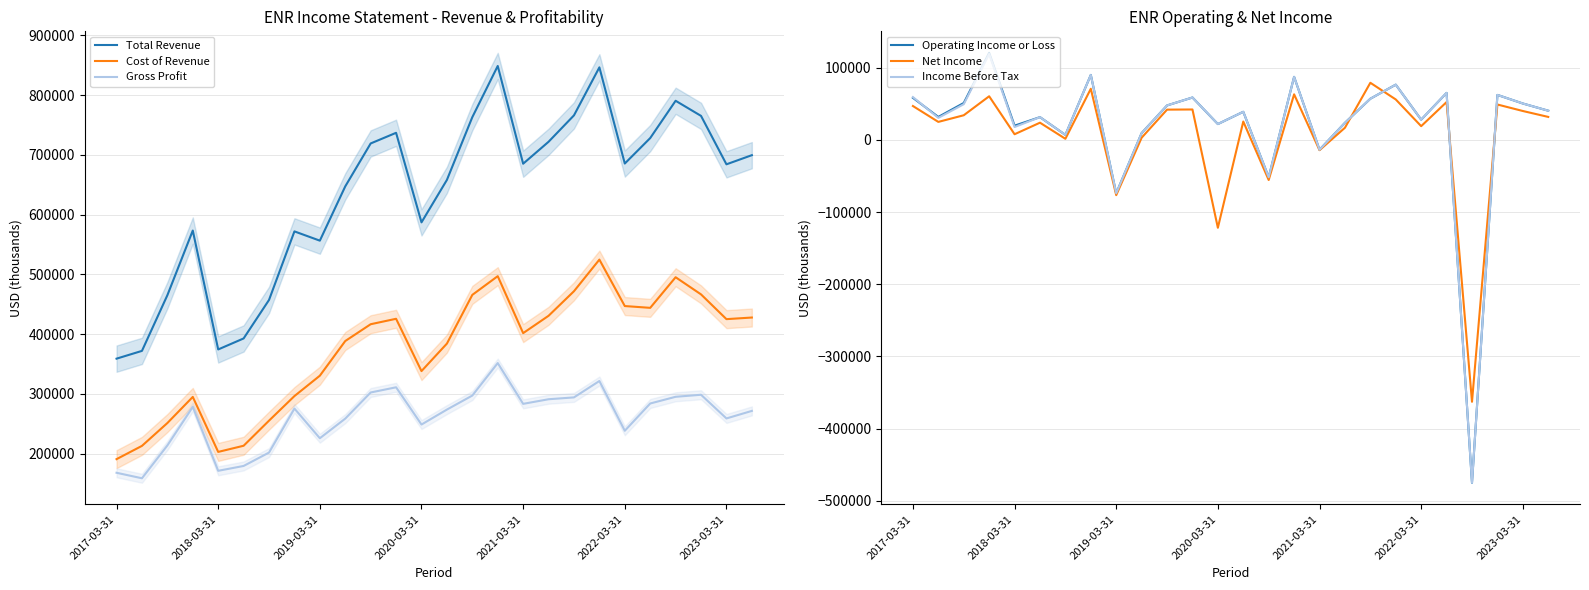

True or false: Total Revenue and Gross Profit intersect in this chart.

False